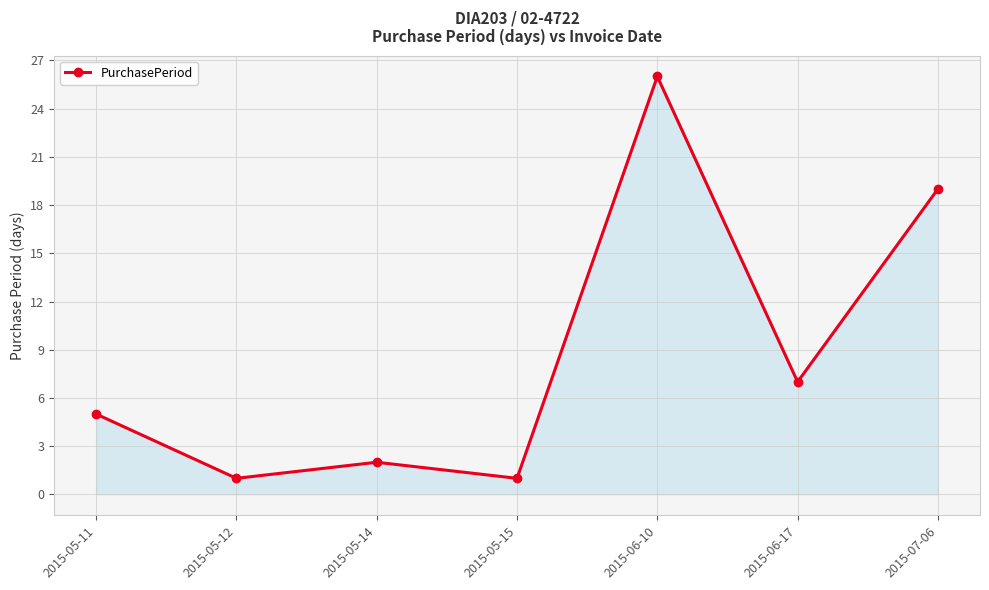

True or false: the data shows 1 at 2015-05-12.

True